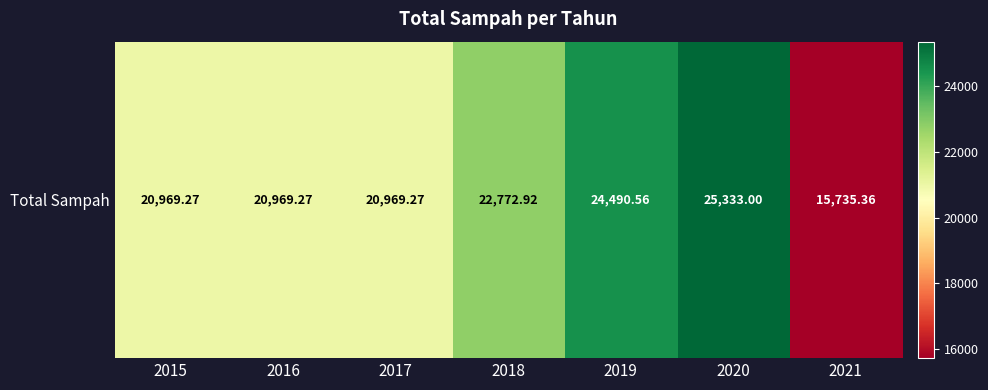

The chart shows a value of 10065.0 at 2016. True or false?

False